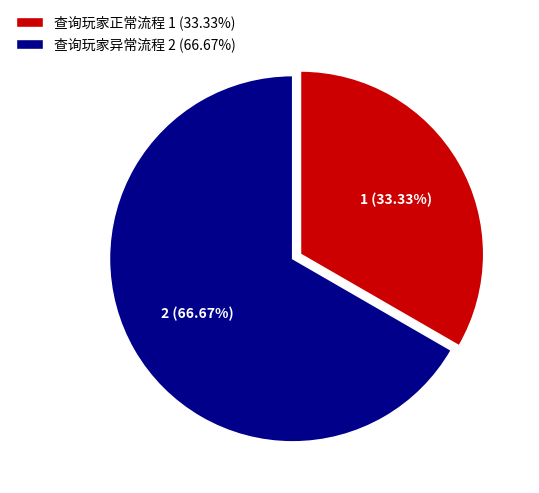

Is it true that 查询玩家异常流程 is 67% of the pie?

True